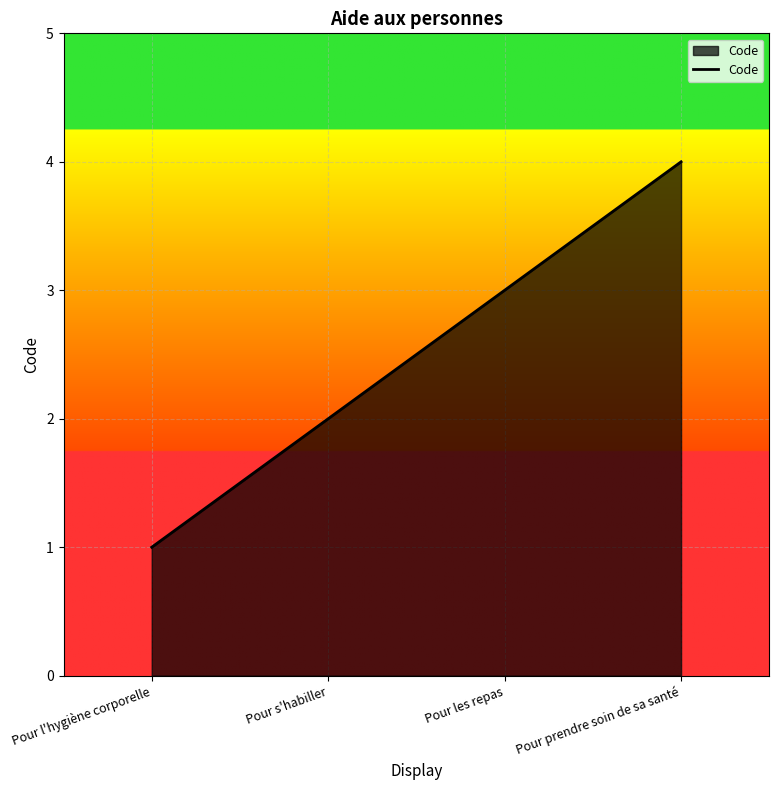

What position from the right is Pour l'hygiène corporelle?

4